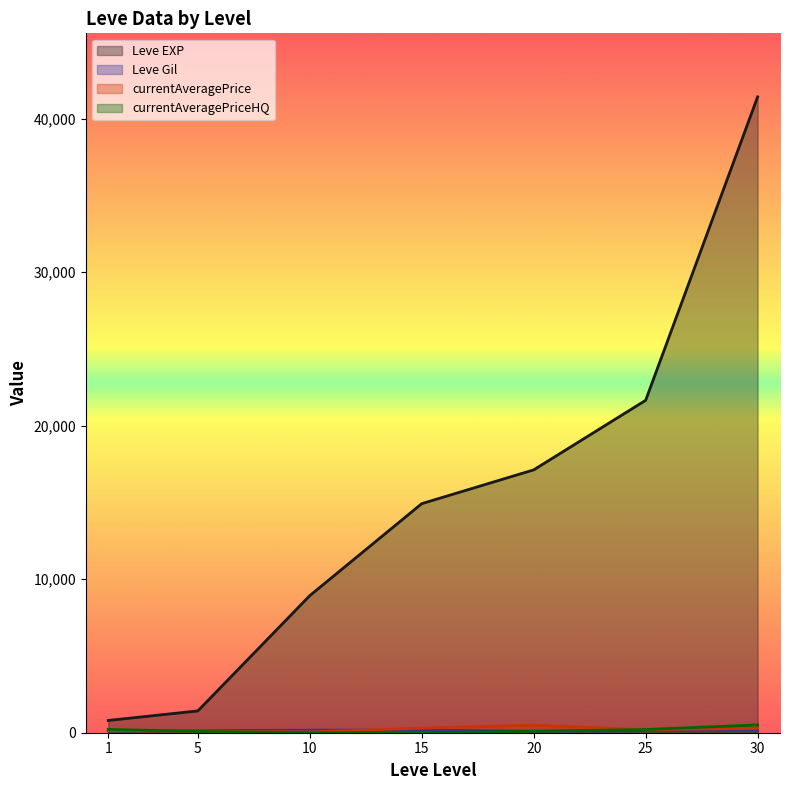

What is the maximum value shown in the chart?

41410.0